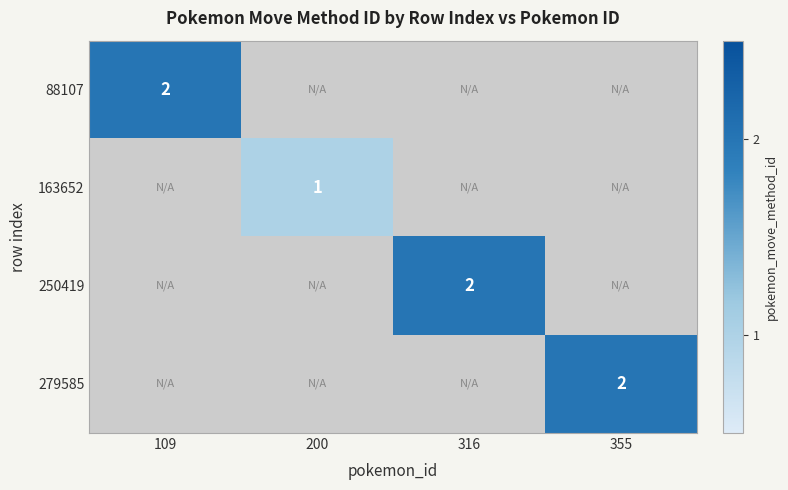

Is the value of 88107 at 109 greater than the value of 163652 at 200?

Yes